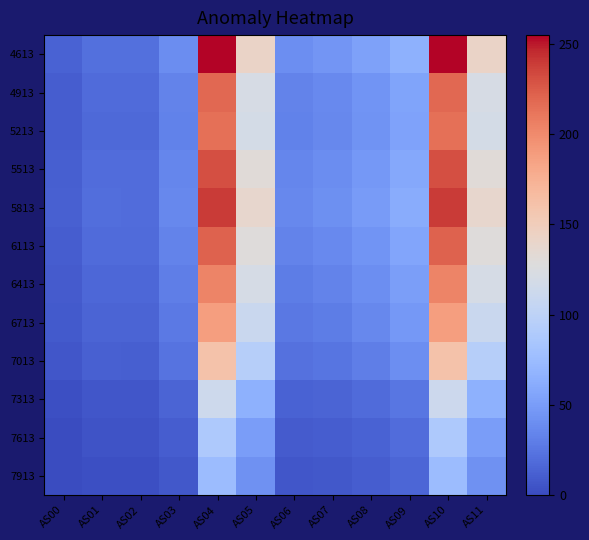

At which category does the chart reach its peak across all series?

AS04